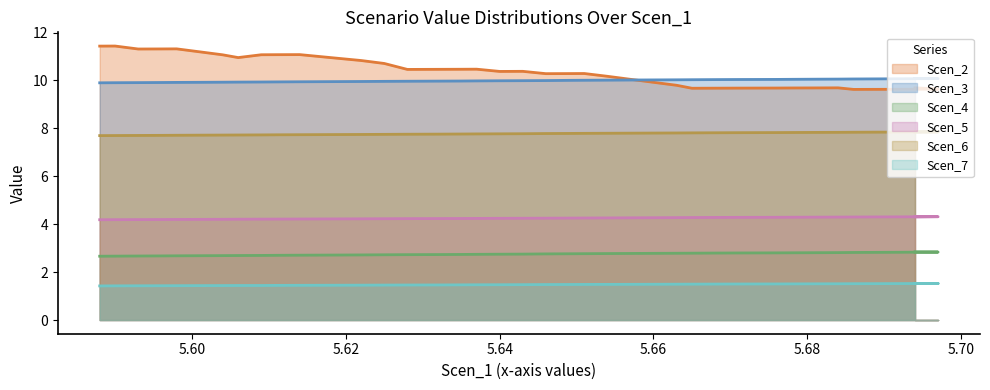

True or false: Scen_3 has more than 0 interior local peaks.

False